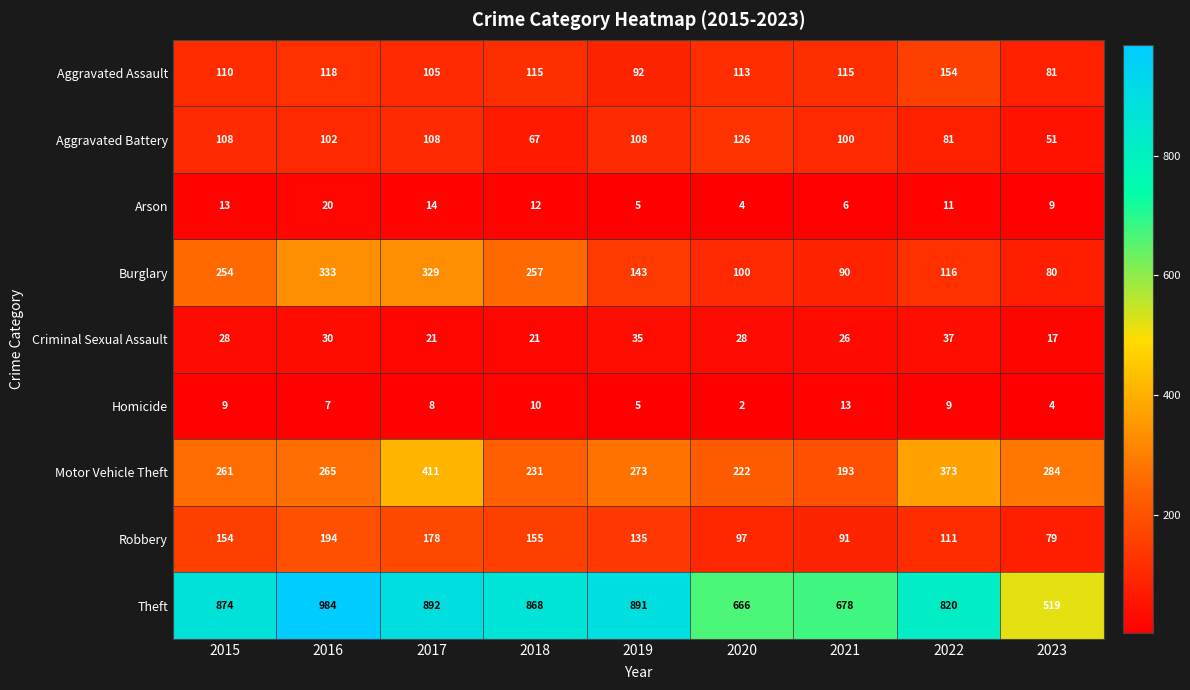

What is the sum of the Burglary values at 2022 and 2015?

370